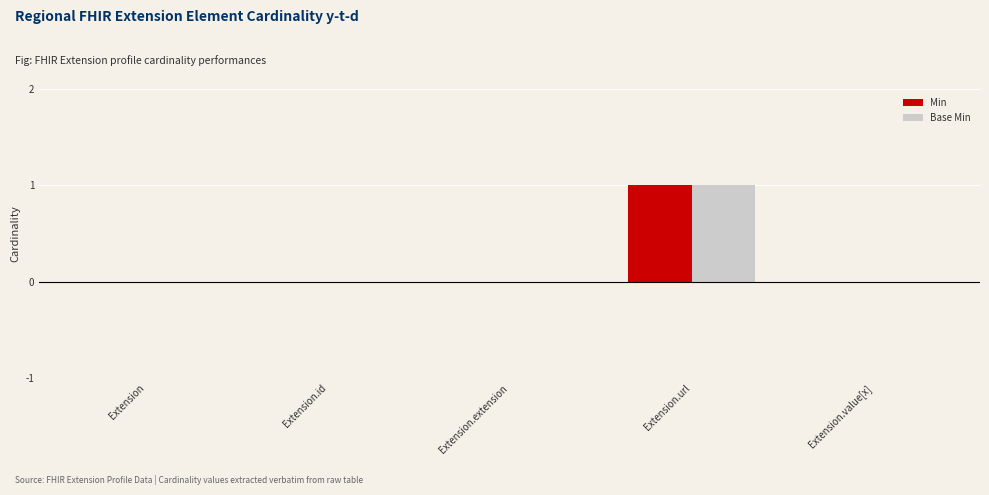

How many distinct data groups are displayed?

2